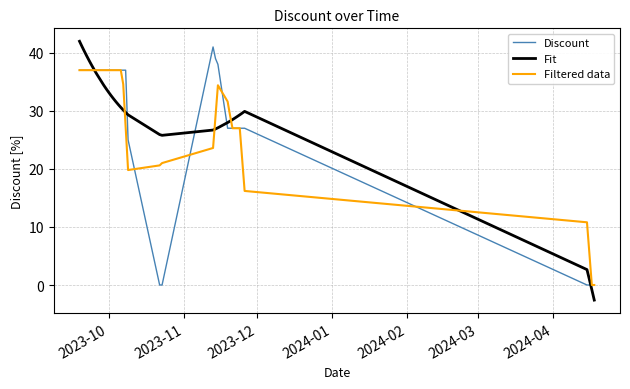

Which series has the widest spread of values?

Fit